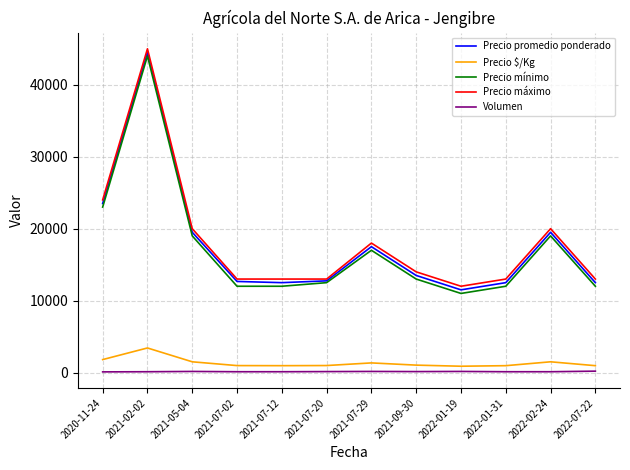

What is the minimum value for Volumen?

100